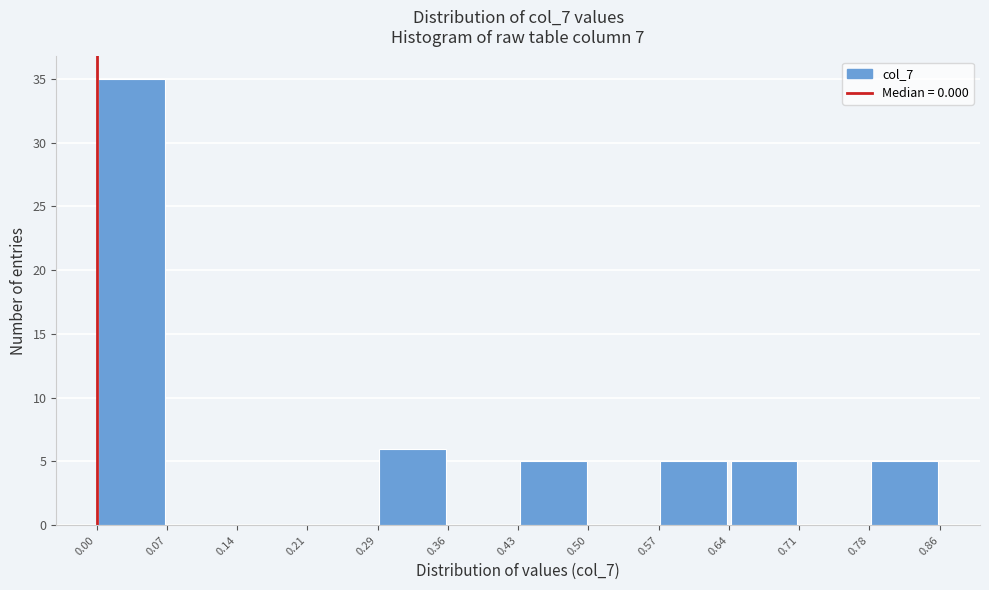

Reading left to right, transcribe this chart: for each bar, give the range it covers on the x-axis and its height. The values are not printed on the chart, so give them approximately, as read against the axis.

0.00 to 0.07: 35
0.07 to 0.14: 0
0.14 to 0.21: 0
0.21 to 0.29: 0
0.29 to 0.36: 6
0.36 to 0.43: 0
0.43 to 0.50: 5
0.50 to 0.57: 0
0.57 to 0.64: 5
0.64 to 0.71: 5
0.71 to 0.78: 0
0.78 to 0.86: 5